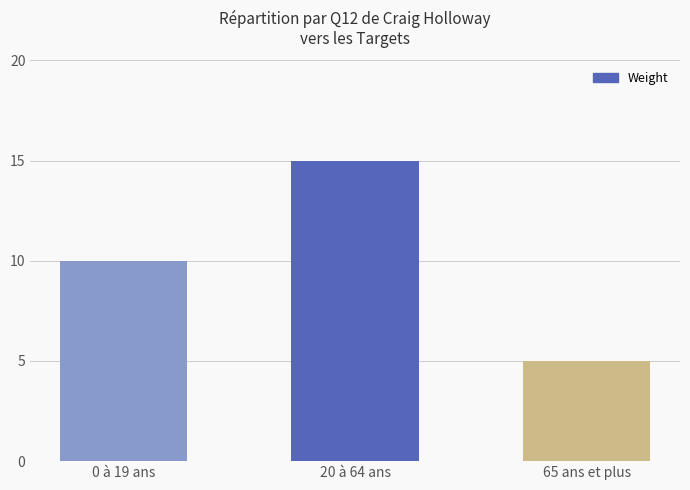

What is the change in value from 0 à 19 ans to 65 ans et plus?

-5